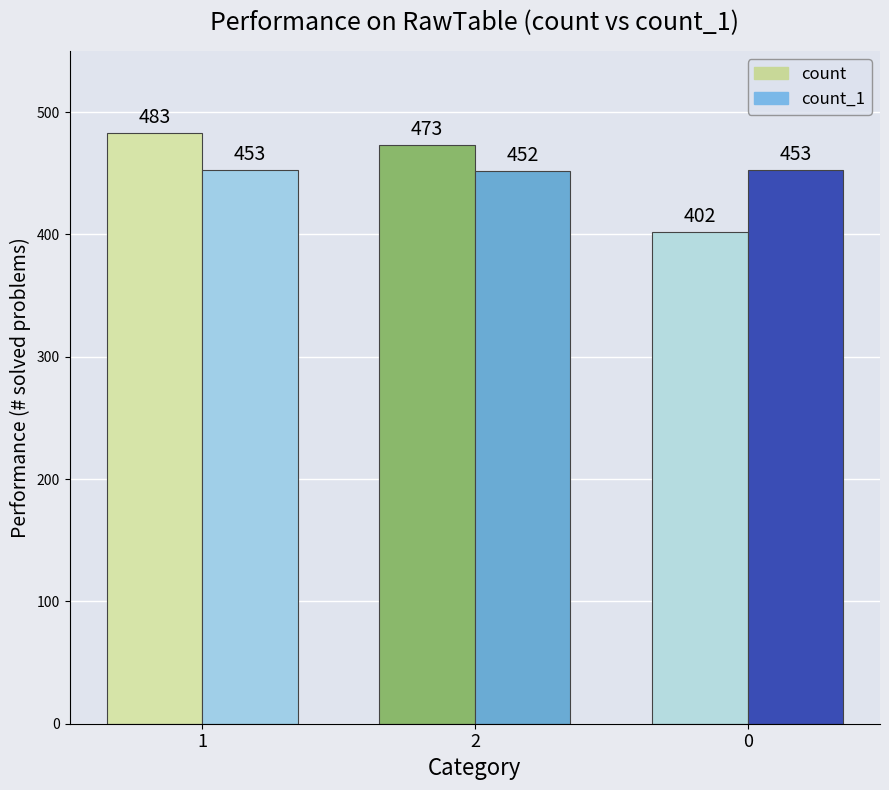

Where is count_1 nearest to the value 452?

2